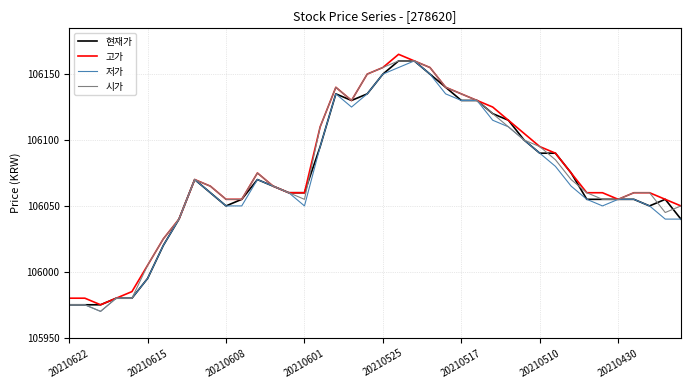

What is the lowest value of the 시가 series?

105970